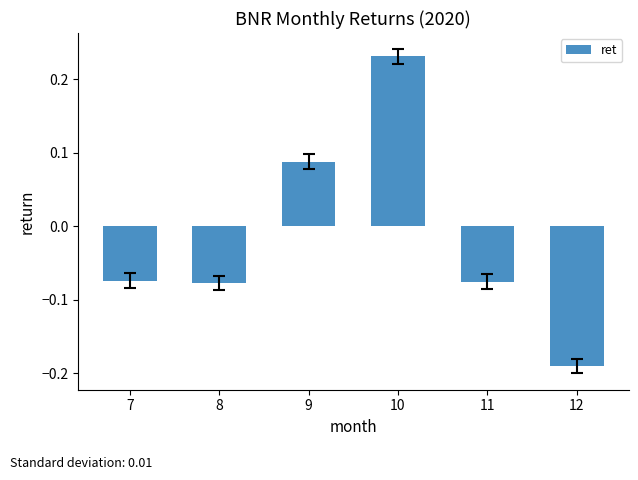

What is the change in value from 7 to 9?

+0.2